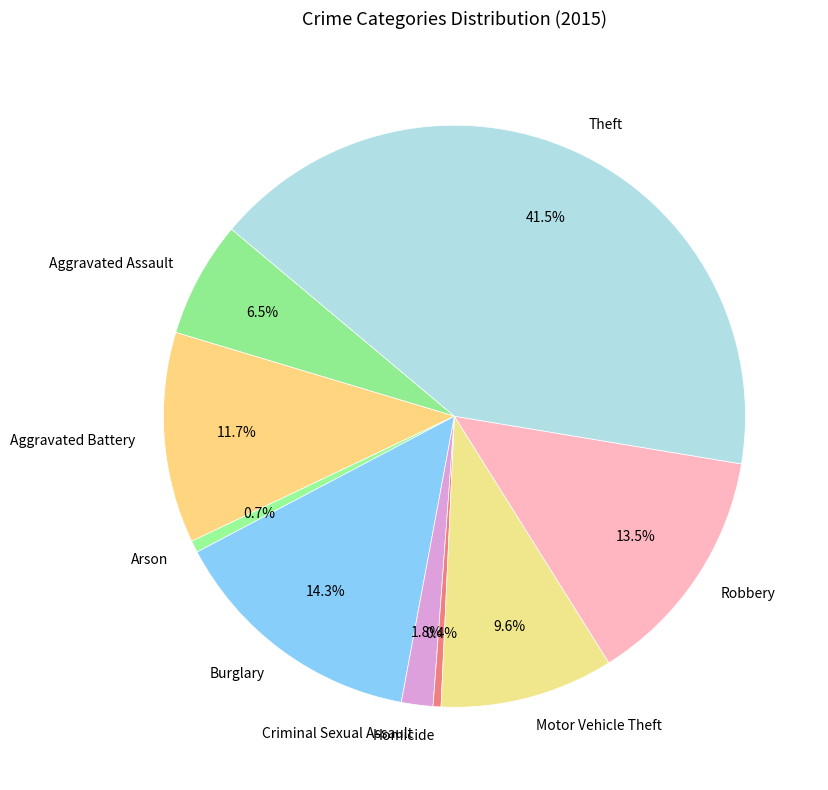

Does Homicide account for over 50% of the chart?

No